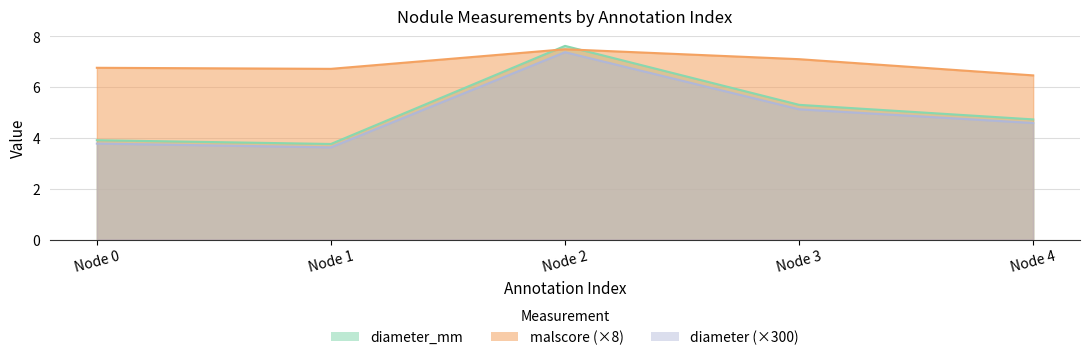

The malscore series shows 2.4 at Node 4. True or false?

False